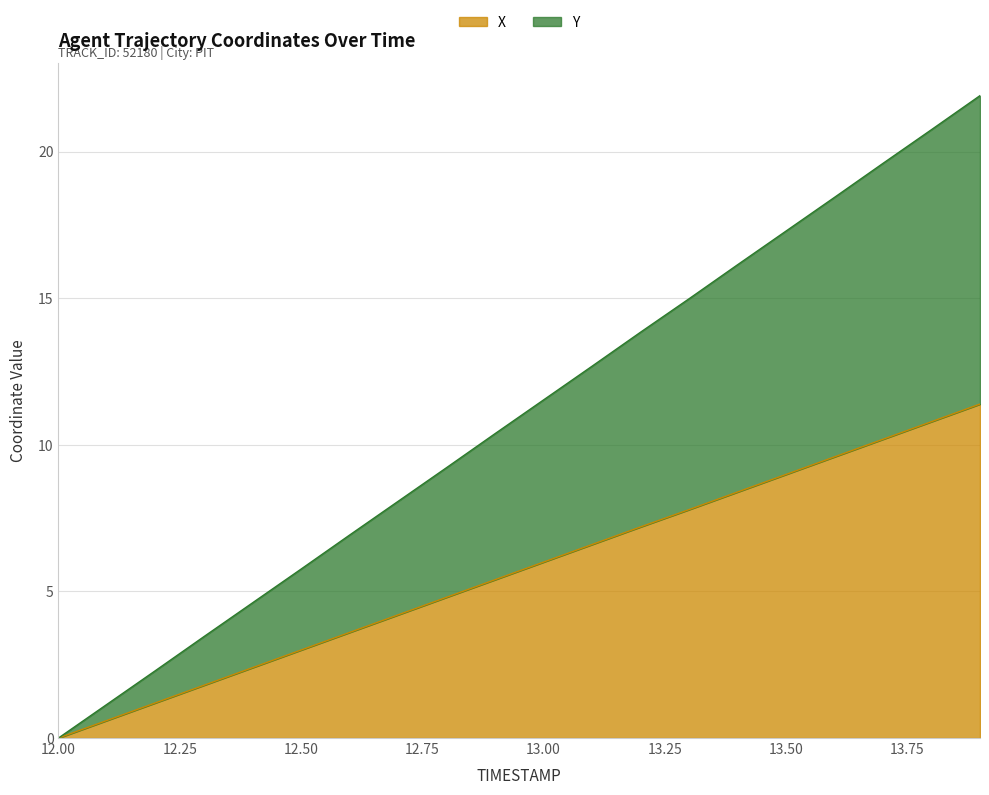

Reading left to right, extract all data points from this chart.

X: 0.0	0.6	1.2	1.8	2.4	3.0	3.6	4.2	4.8	5.4	6.0	6.6	7.2	7.8	8.4	9.0	9.6	10.2	10.8	11.4
Y: 0.0	1.2	2.3	3.5	4.6	5.8	6.9	8.1	9.2	10.4	11.5	12.7	13.8	15.0	16.1	17.3	18.4	19.6	20.8	21.9